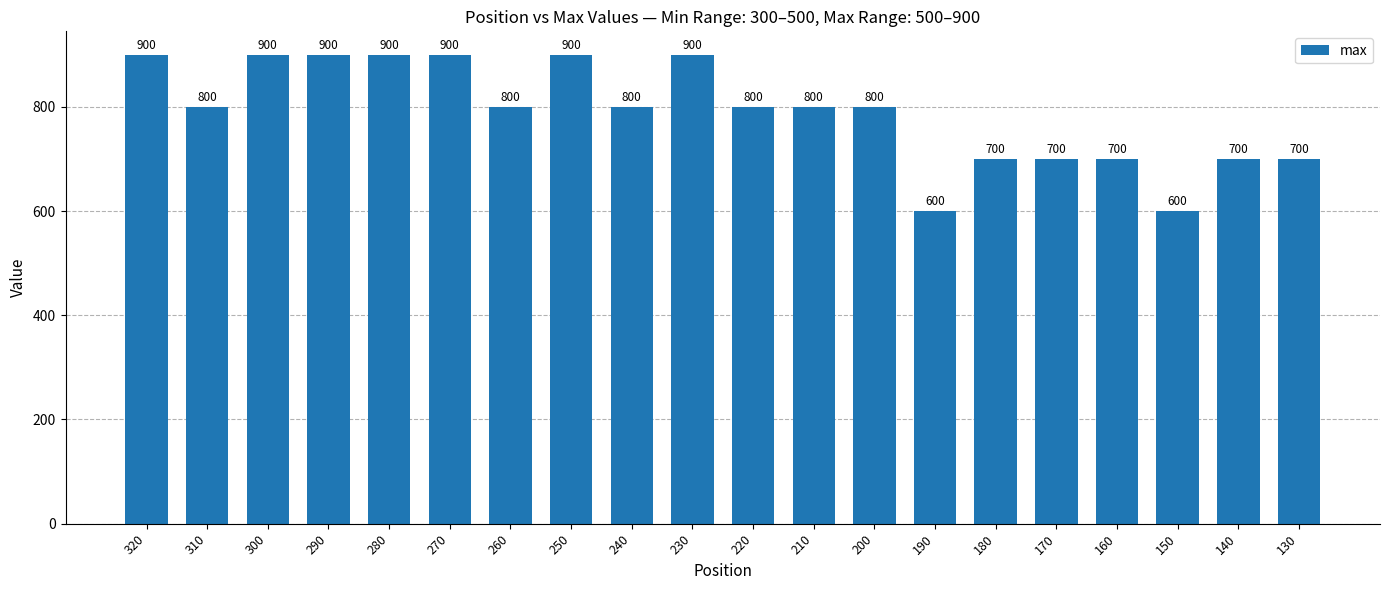

What is the change in value from 270 to 260?

-100